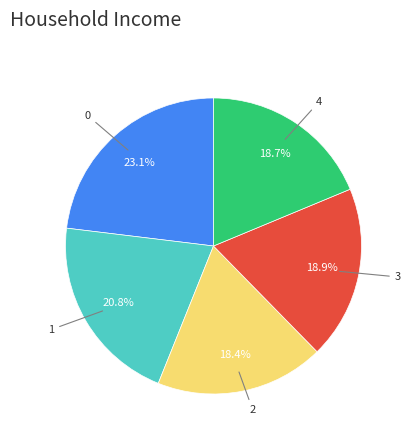

Does any single category account for the majority?

No